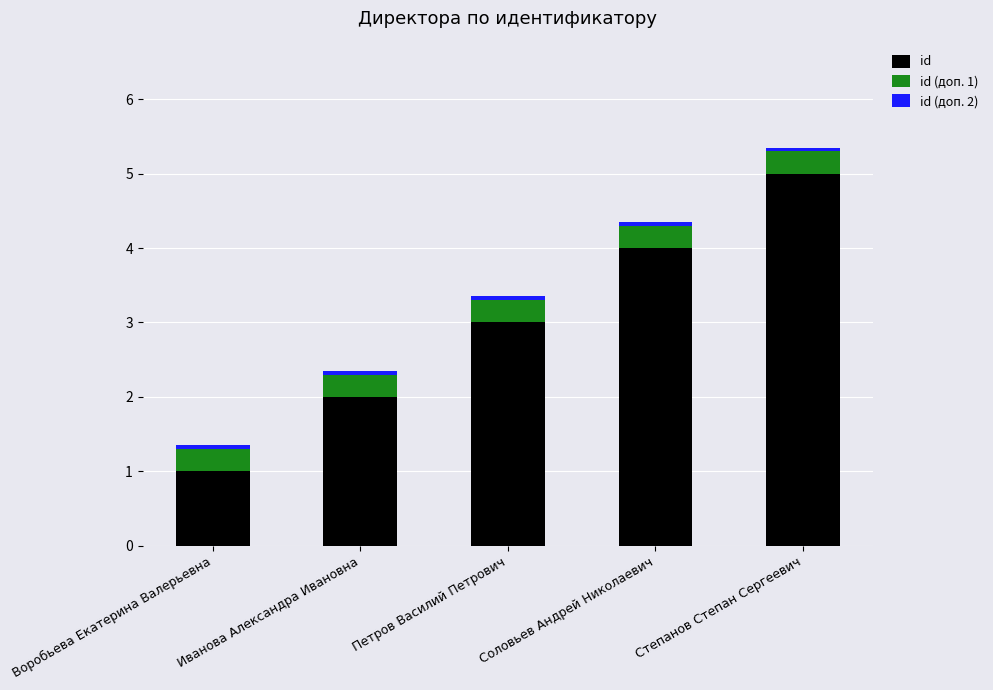

The id series shows 4.0 at Соловьев Андрей Николаевич. True or false?

True